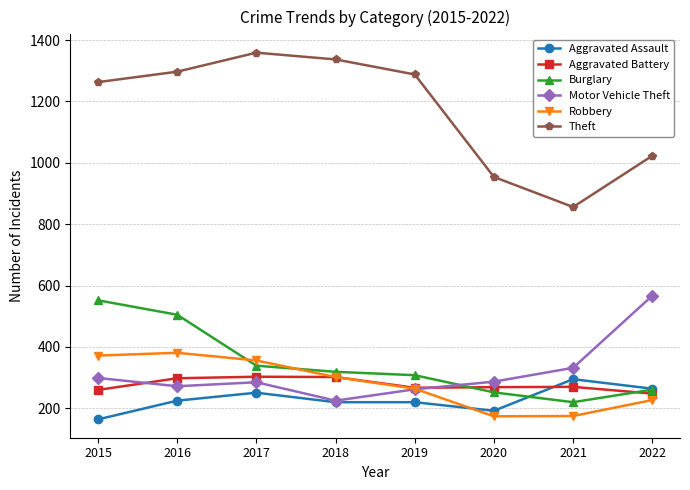

True or false: Aggravated Battery has more than 0 interior local peaks.

True